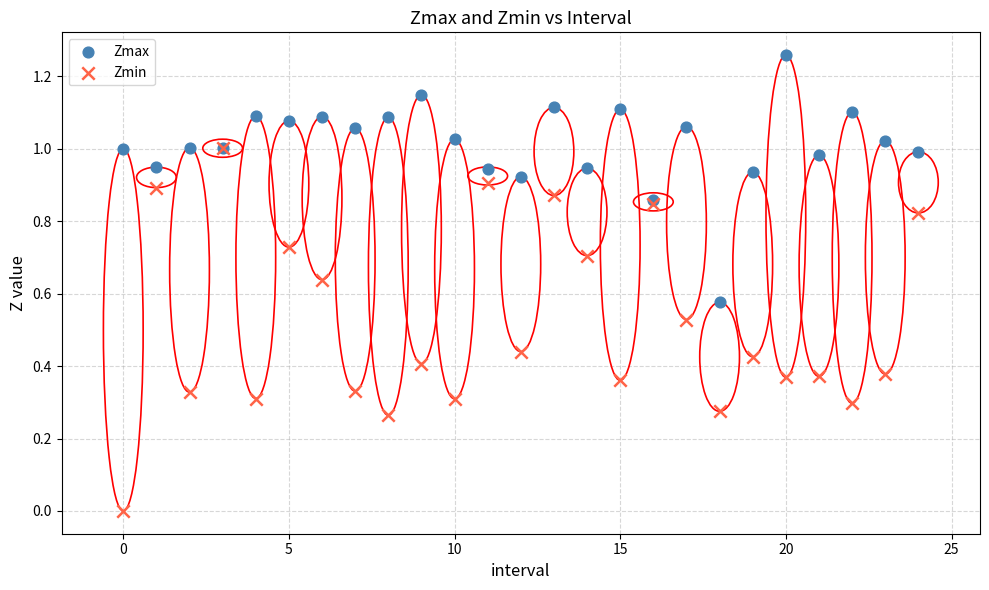

What are all the series names shown in the legend?

Zmax, Zmin